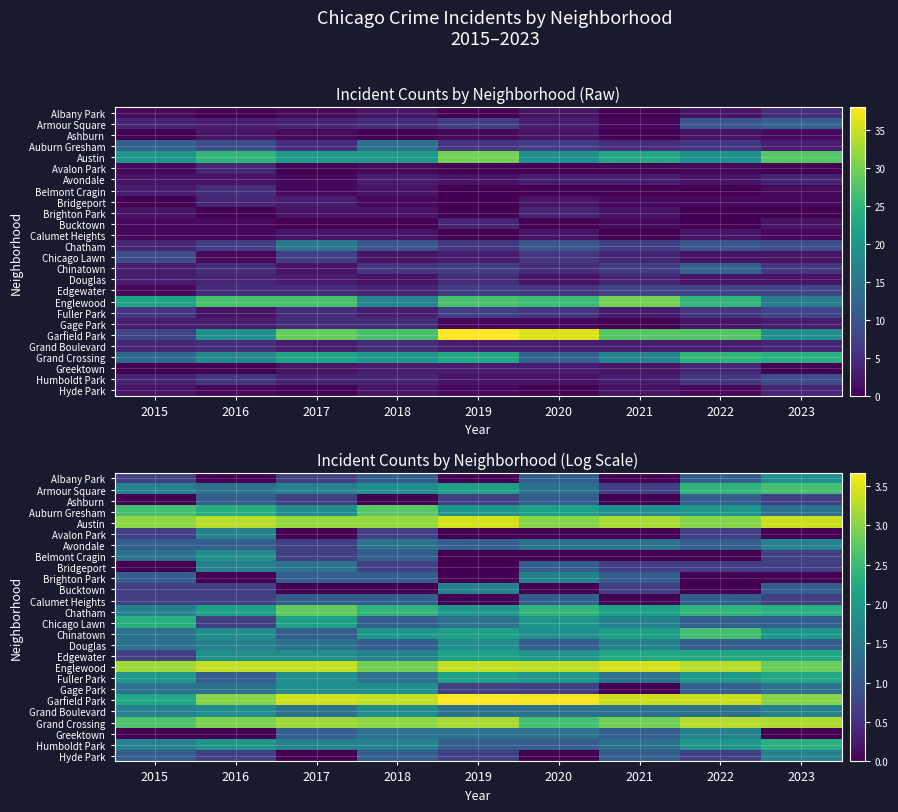

At how many categories does at least one series exceed 0?

9